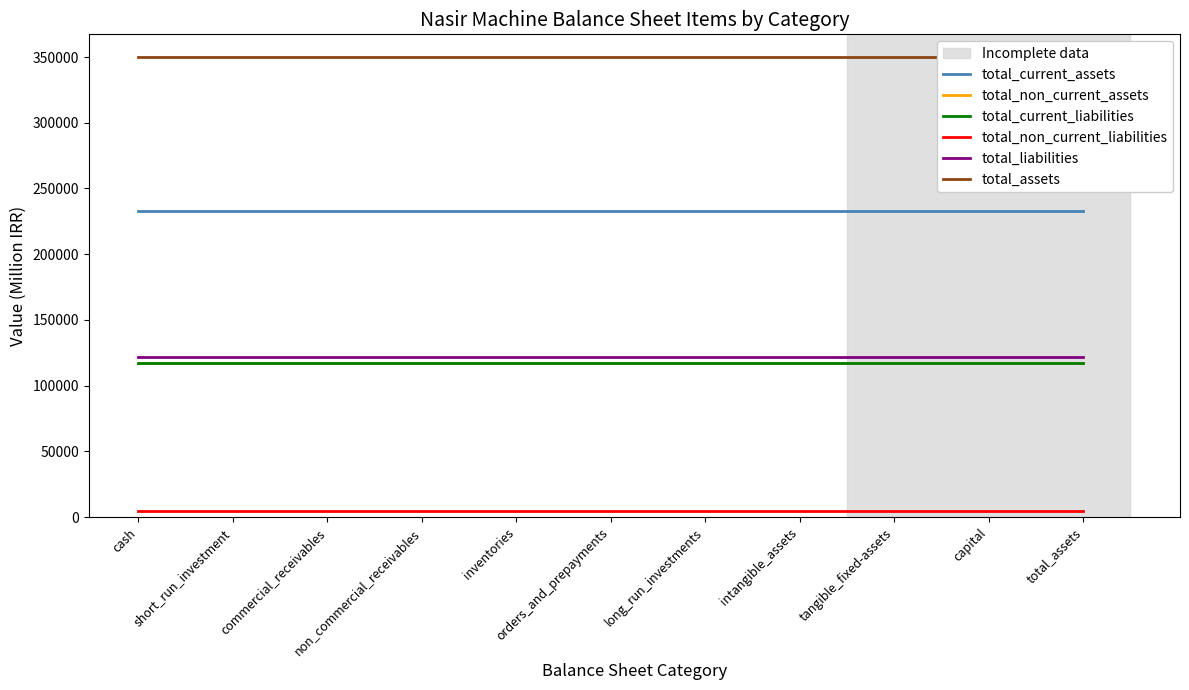

How many lines are shown in the chart?

6